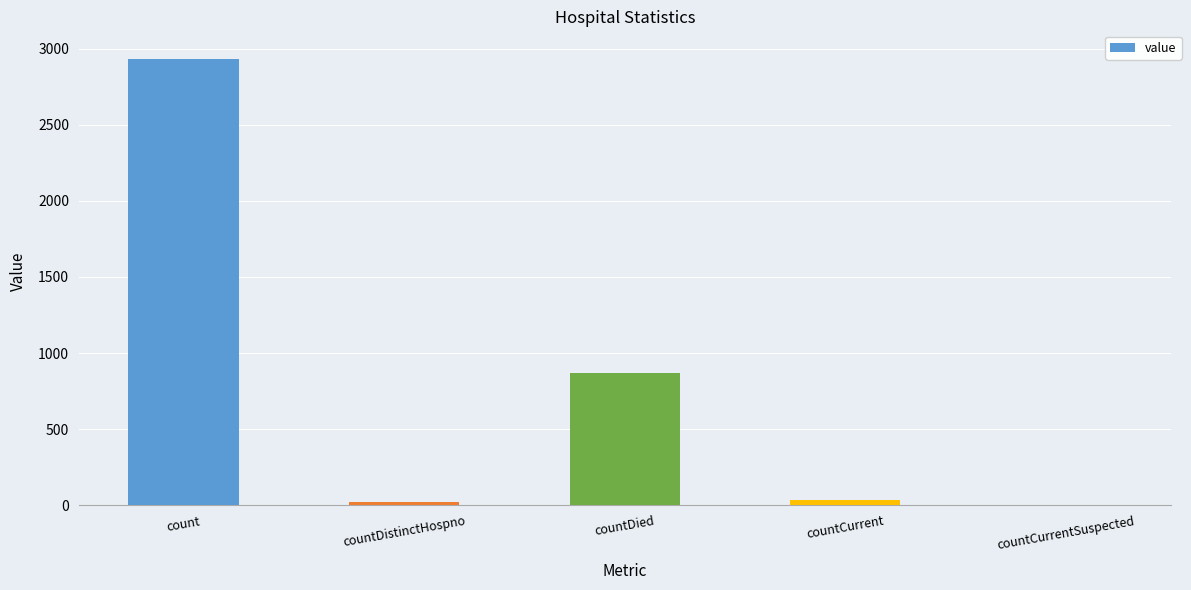

What is the sum of all values?

3852